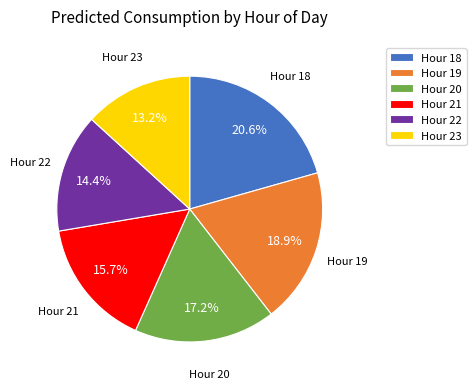

Approximately how many times larger is the value at Hour 22 compared to Hour 23?

1.1